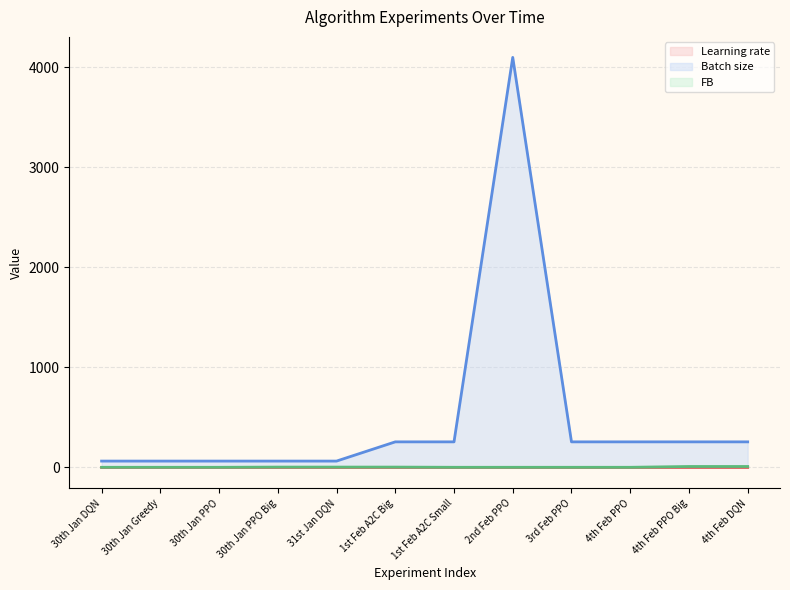

What is the label of the 7th point from the left?

1st Feb A2C Small